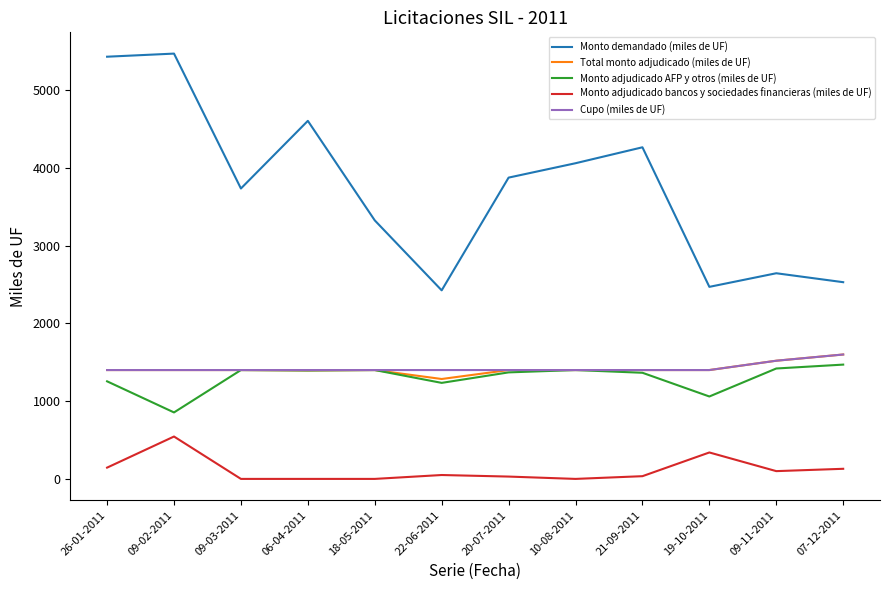

True or false: Cupo (miles de UF) and Monto demandado (miles de UF) cross at least once.

False